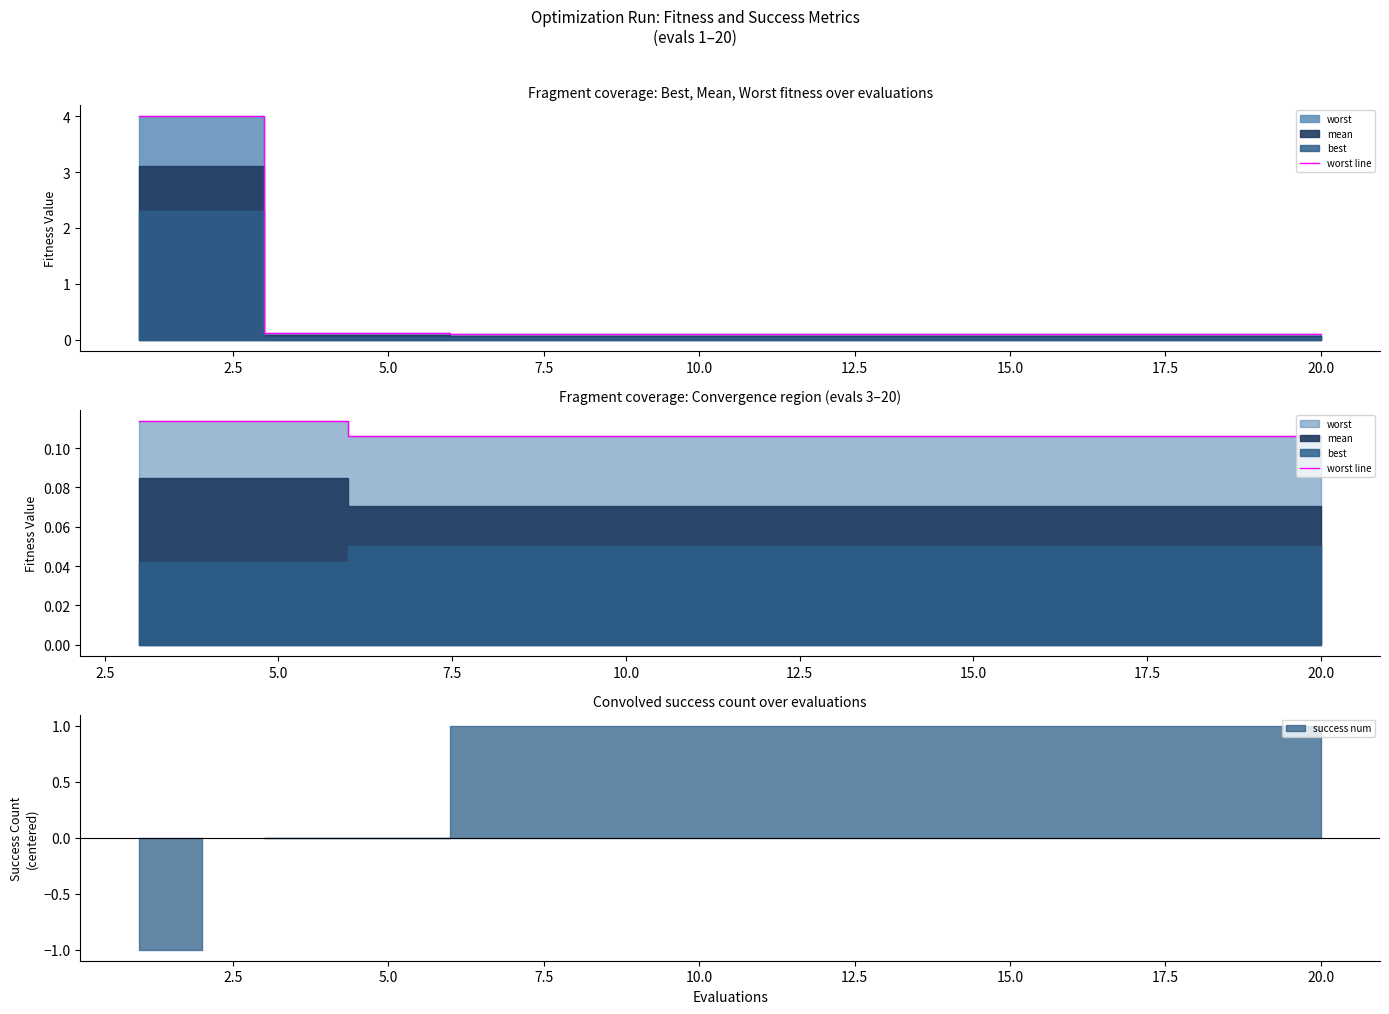

What is the label of the 14th point from the right?

10.0